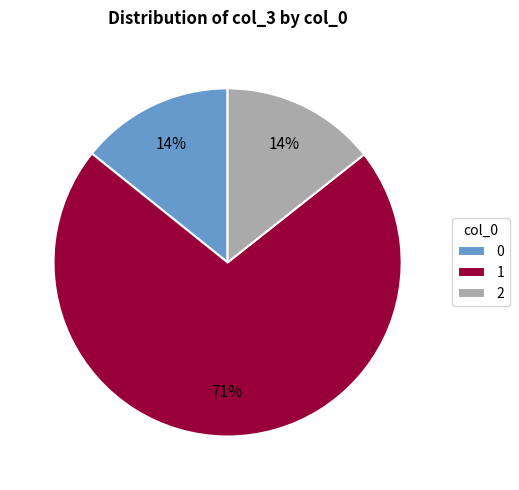

To the nearest percent, what portion does 0 represent?

14%